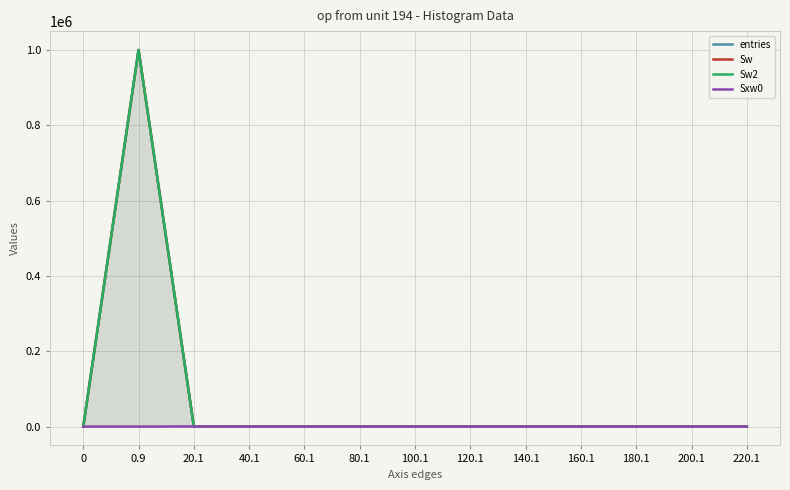

Rank the series at 20.1 from highest to lowest value.

Sxw0, entries, Sw, Sw2